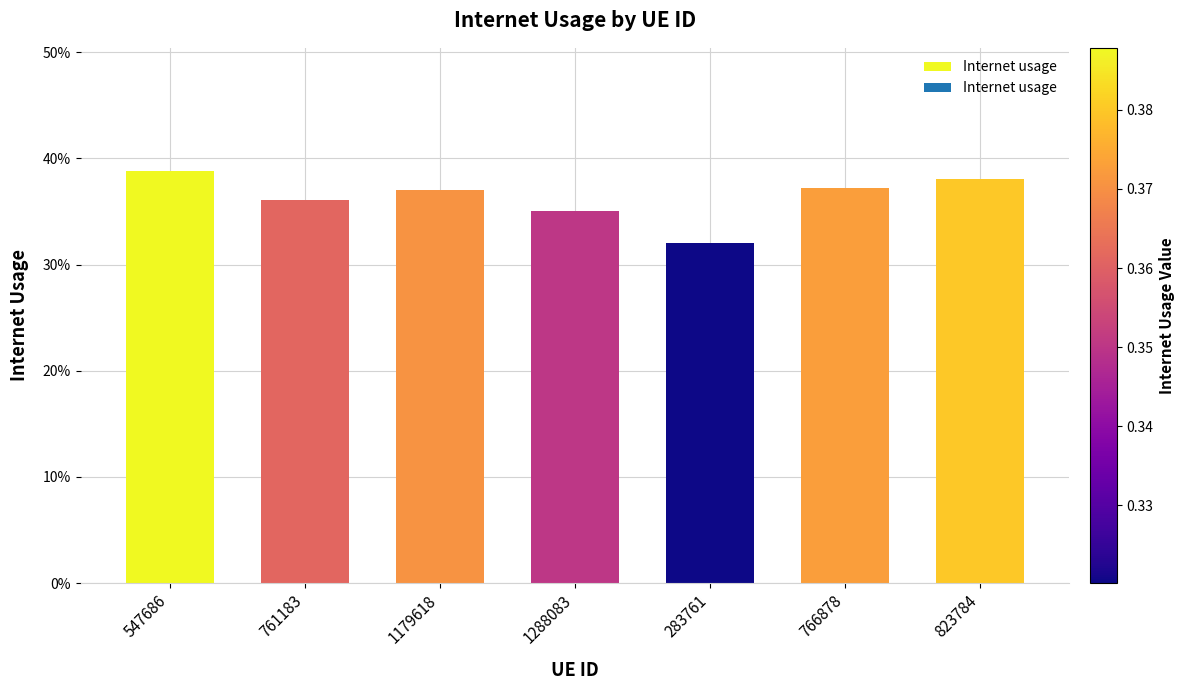

At which category does the chart reach its peak across all series?

547686